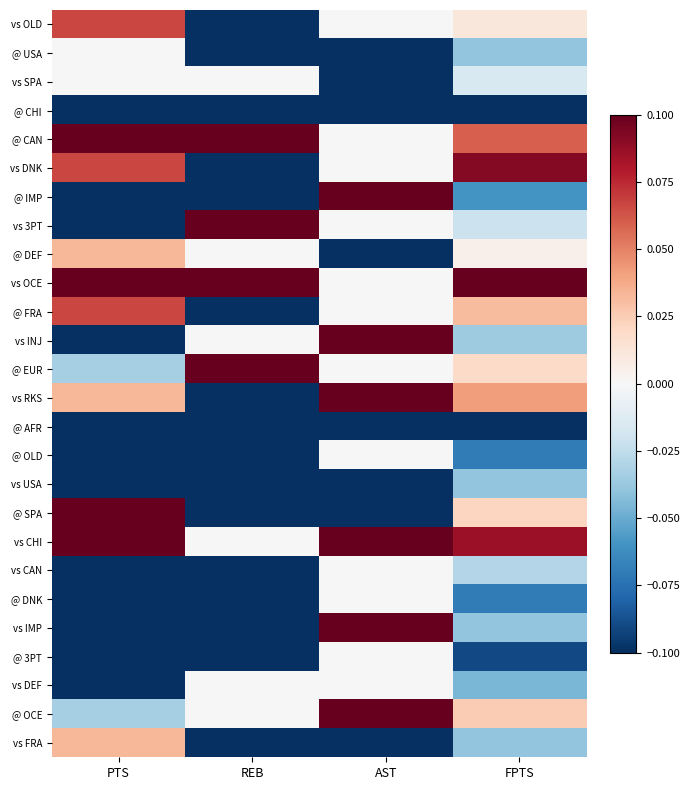

At which category does the chart reach its minimum across all series?

REB